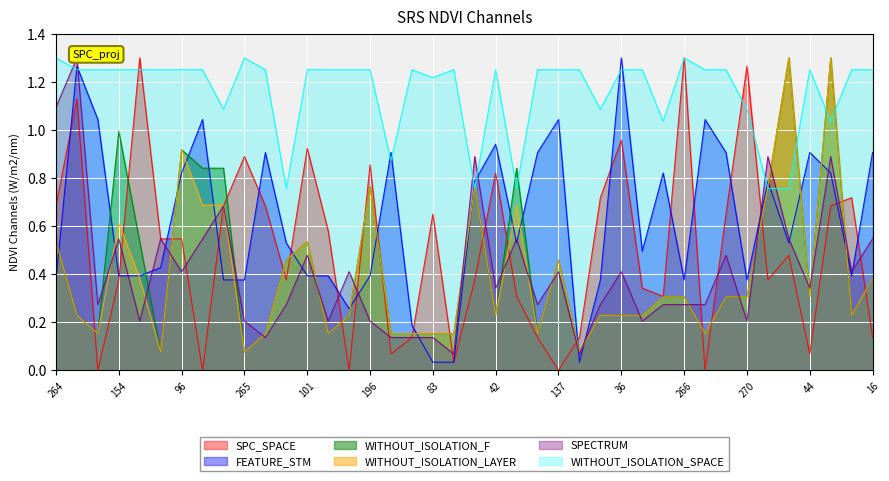

True or false: WITHOUT_ISOLATION_SPACE and SPC_SPACE intersect in this chart.

True